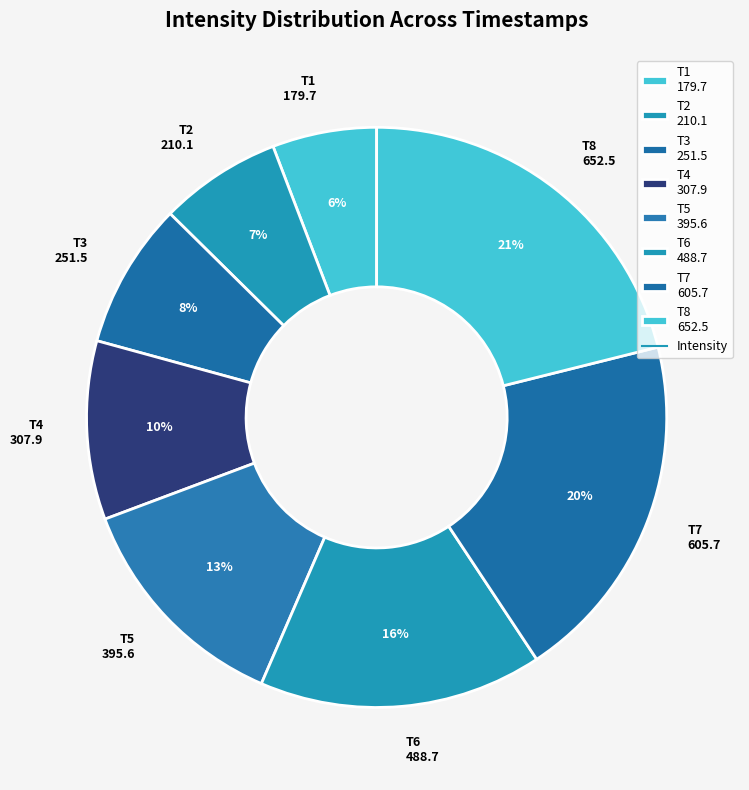

Is T5 395.6 the majority of the pie?

No